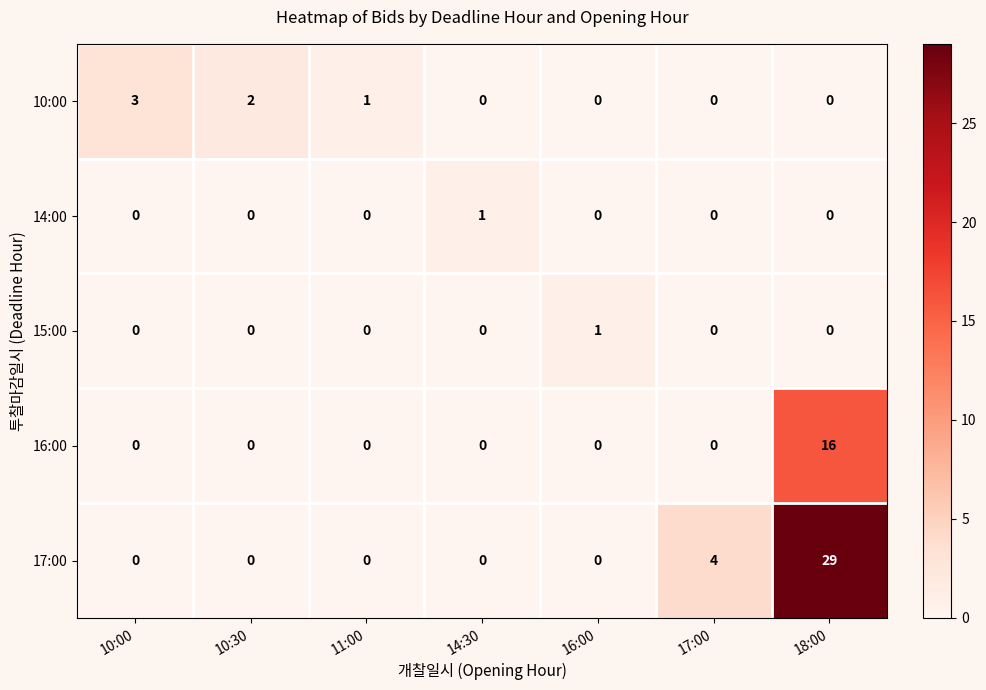

Which series has the largest range (max minus min)?

17:00